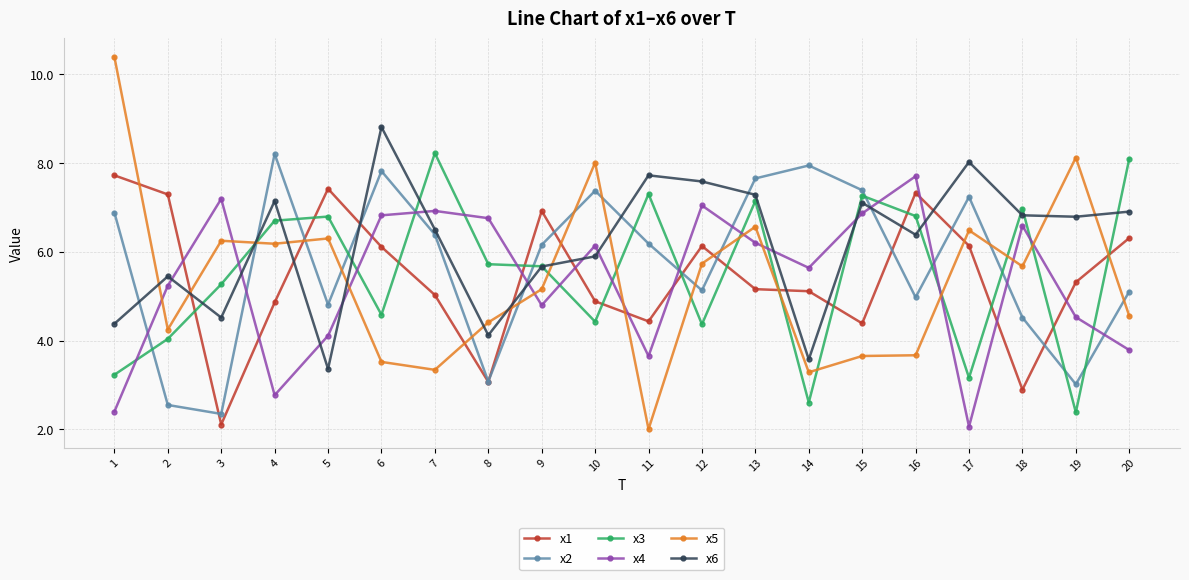

What is the sum of the x3 values at 18 and 20?

15.1